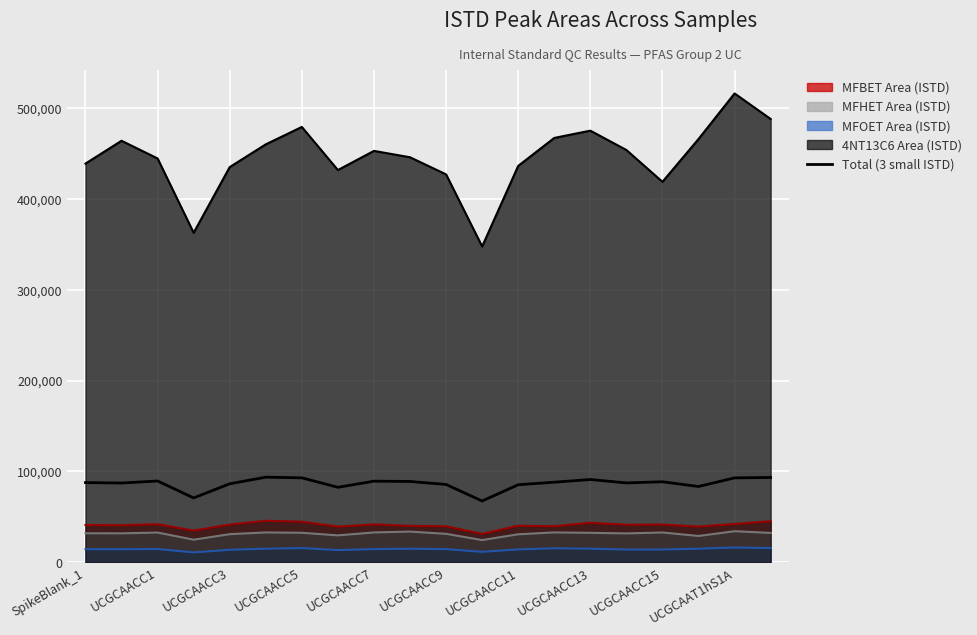

Reading right to left, list all the values displayed in this chart.

93405.6	92965.5	83473.2	88673.9	87425.8	91165.5	88206.6	85424.9	67524.2	85705.1	89017.6	89344.7	82590.5	93016.0	93758.1	86463.0	70903.7	89542.4	87296.5	87787.5